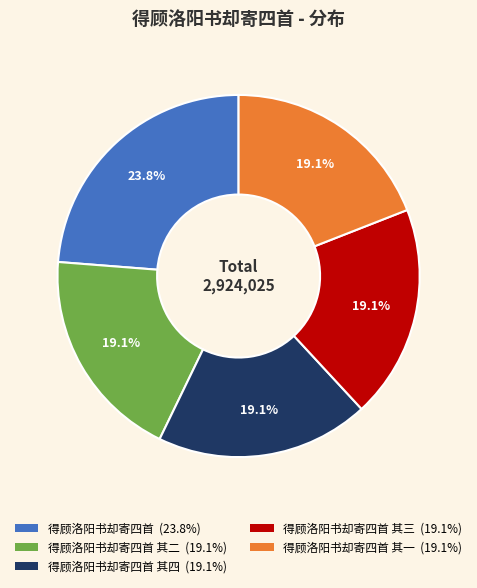

Is there any slice that represents more than half of the pie?

No